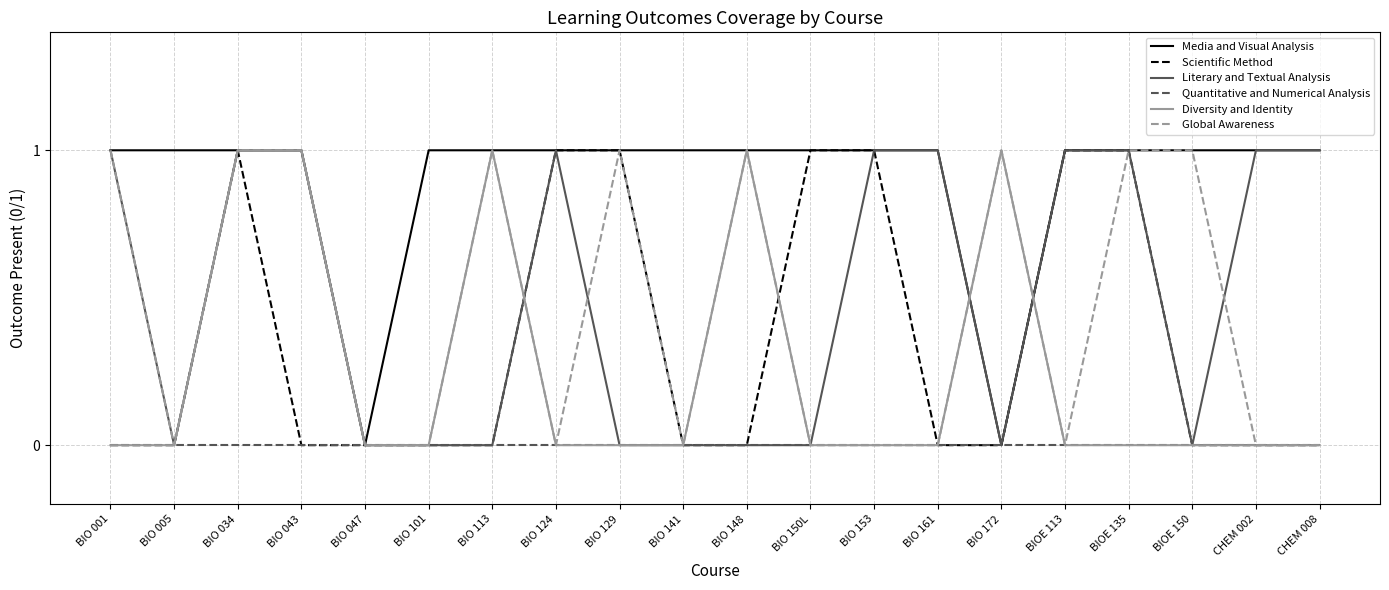

Which series changed the most between BIO 153 and CHEM 002?

Scientific Method